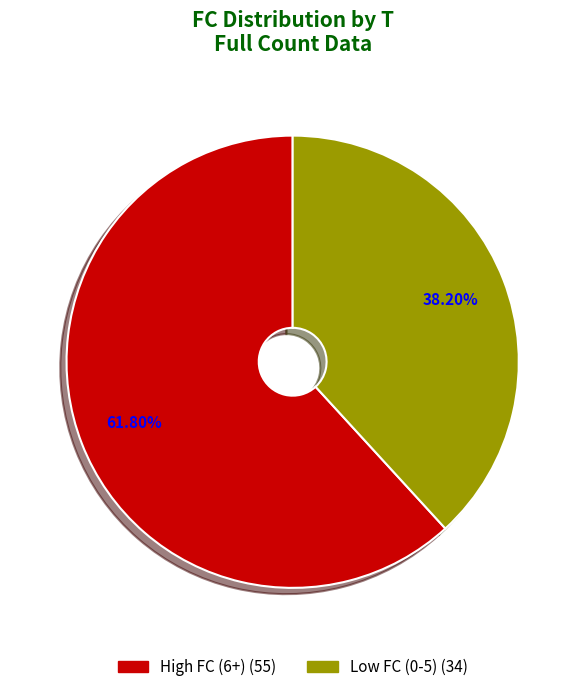

Is there any slice that represents more than half of the pie?

Yes